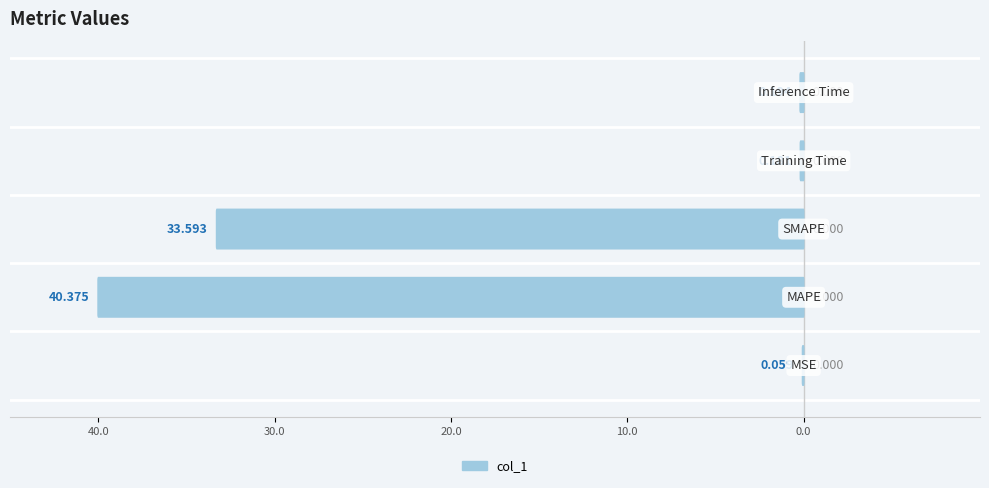

What is the value of the 4th bar from the left?

-0.2